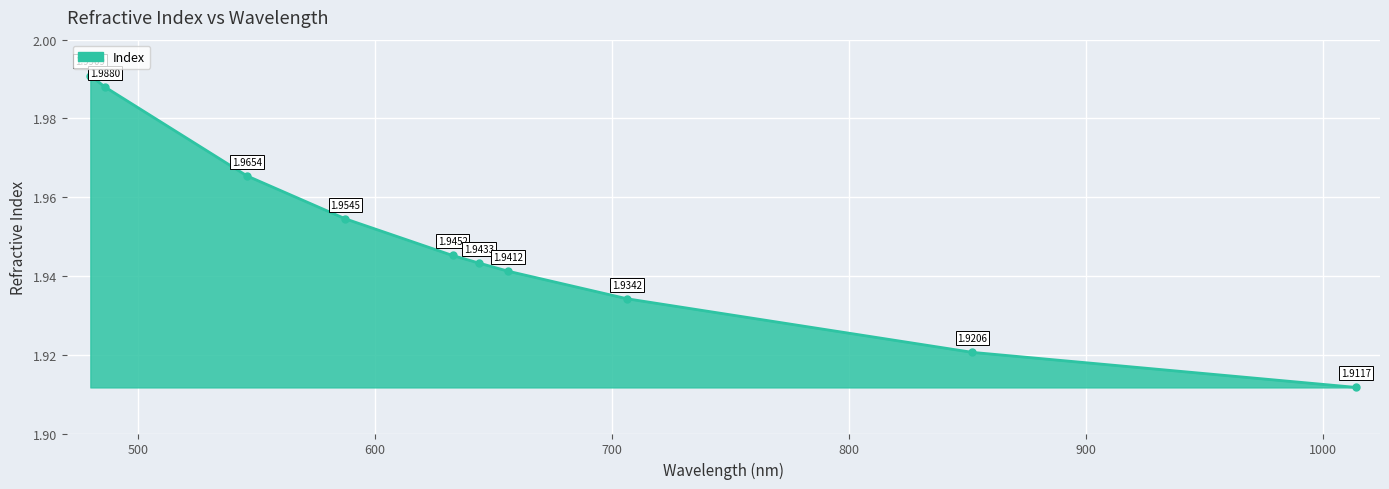

True or false: there are more than 2 points higher than both neighbors.

False